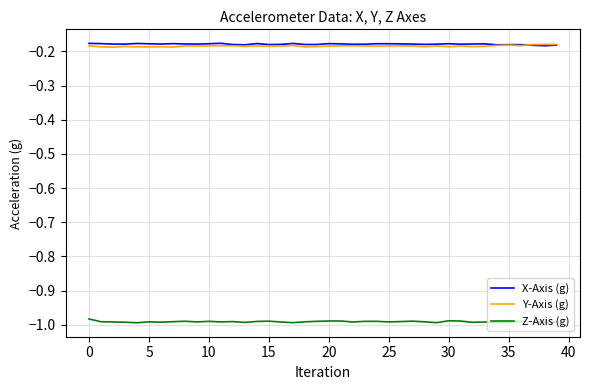

What are all the series names shown in the legend?

X-Axis (g), Y-Axis (g), Z-Axis (g)